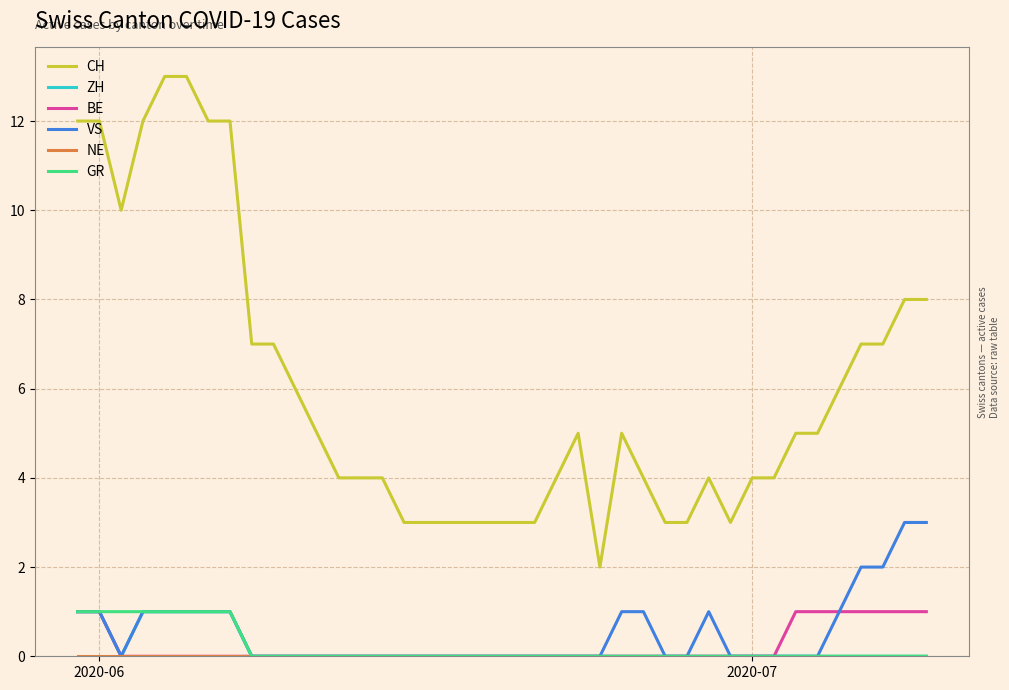

True or false: CH and ZH cross at least once.

False